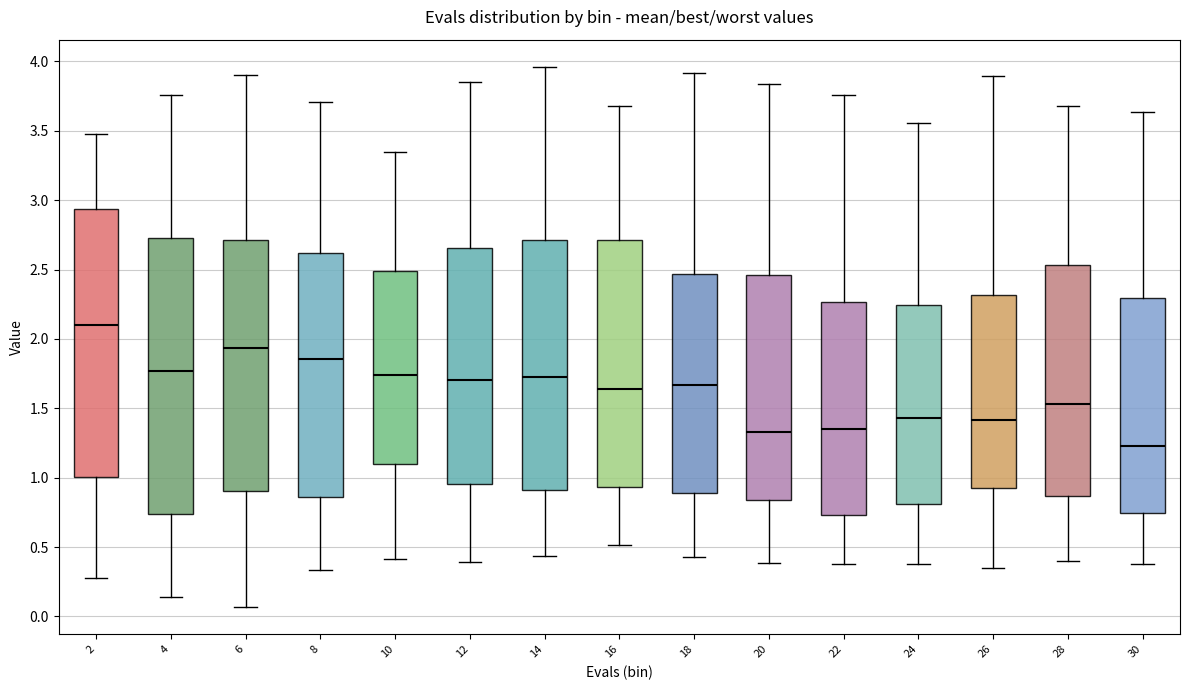

Where is the lower edge of the box at x = 30 on the y-axis? The values are not printed on the chart, so give them approximately, as read against the axis.

0.75